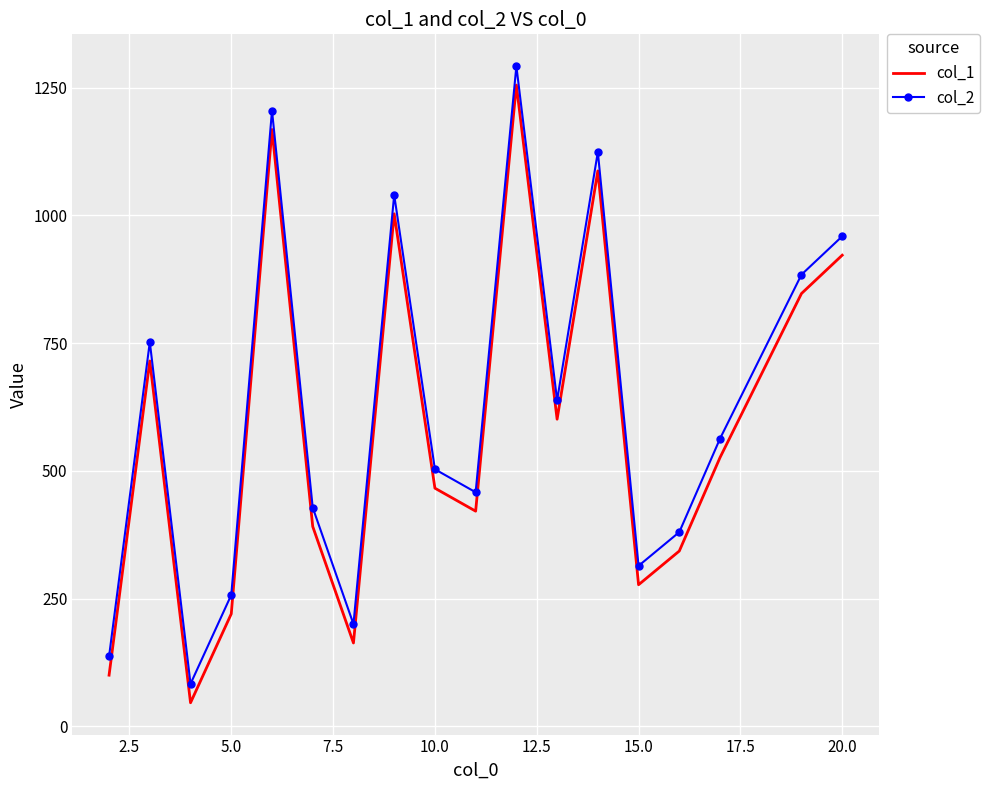

How many interior local peaks does the col_2 series have?

5